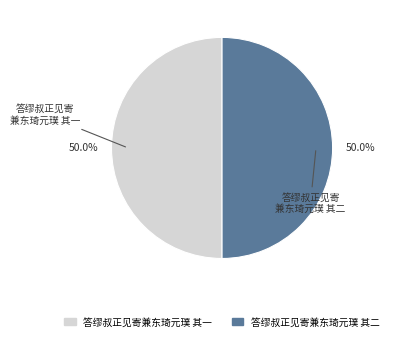

What percentage do 答缪叔正见寄兼东琦元璞 其一 and 答缪叔正见寄兼东琦元璞 其二 together represent?

100.0%